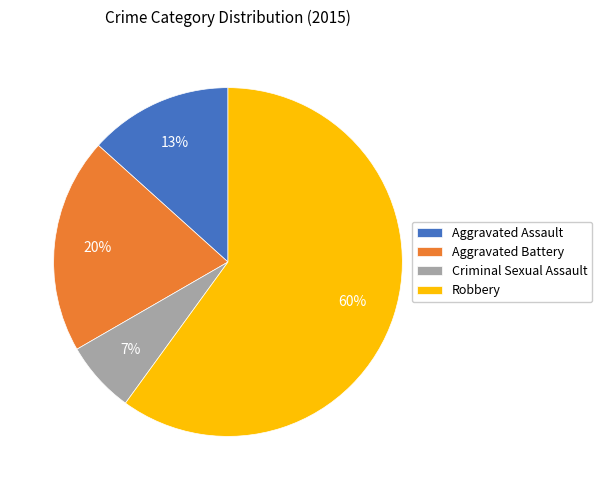

Do Criminal Sexual Assault and Robbery together represent more than half of the pie?

Yes